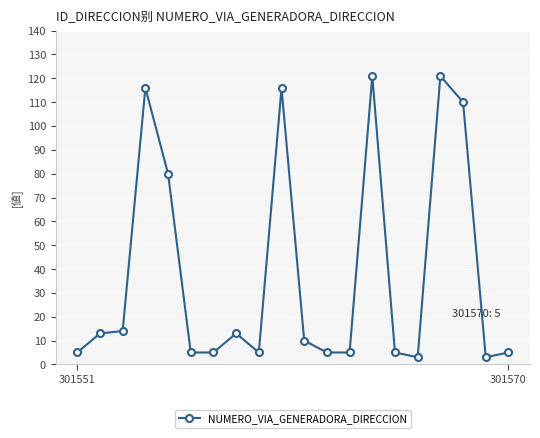

What is the minimum value shown in the chart?

3